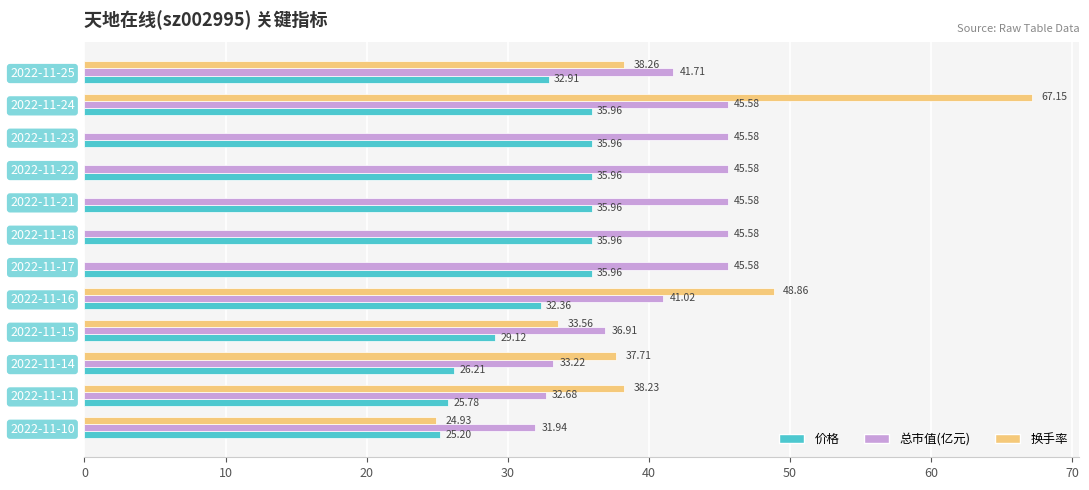

Between 2022-11-10 and 2022-11-18, which series saw the biggest shift?

换手率